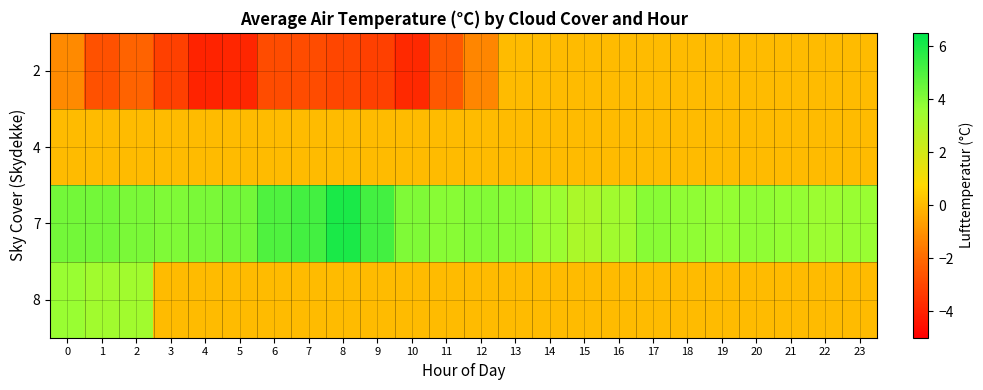

Which category has the highest value across all series?

8